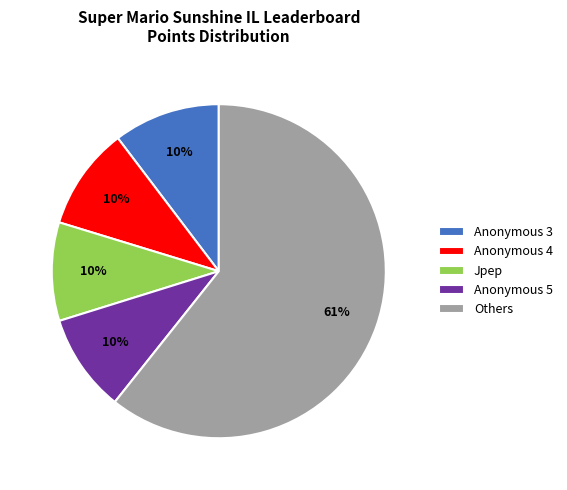

Which category has the biggest portion of the pie?

Others